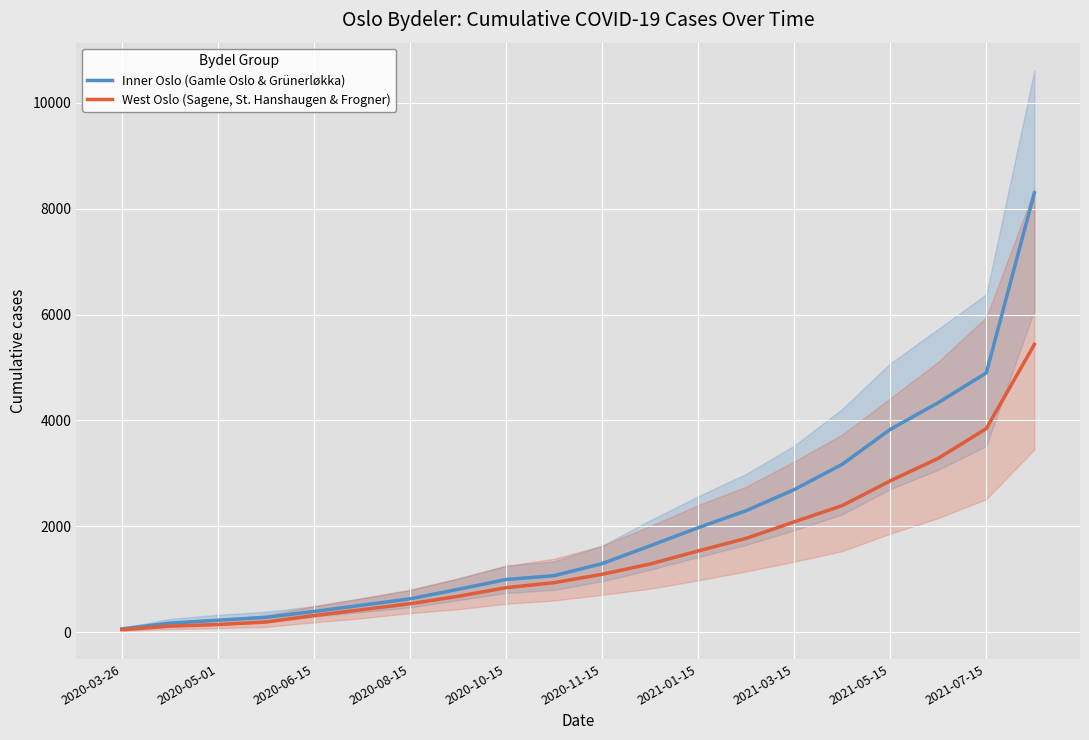

What is the difference between the second highest and minimum values in the Inner Oslo (Gamle Oslo & Grünerløkka) series?

4836.0